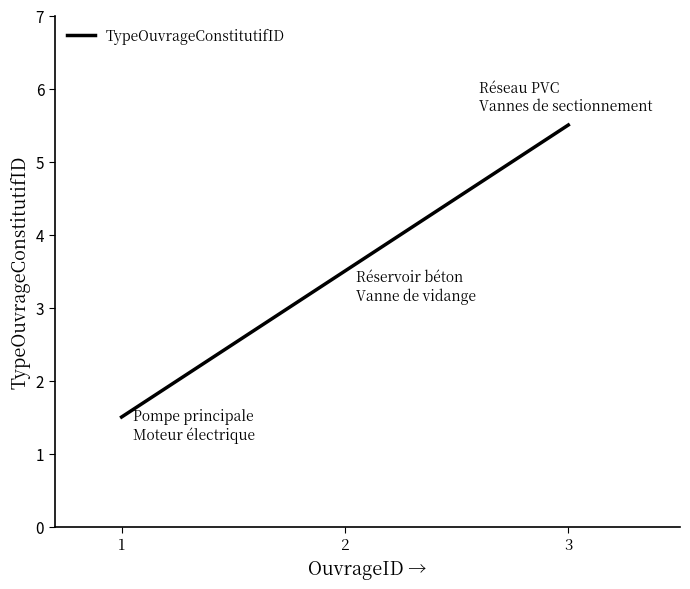

What is the smallest value displayed?

1.5